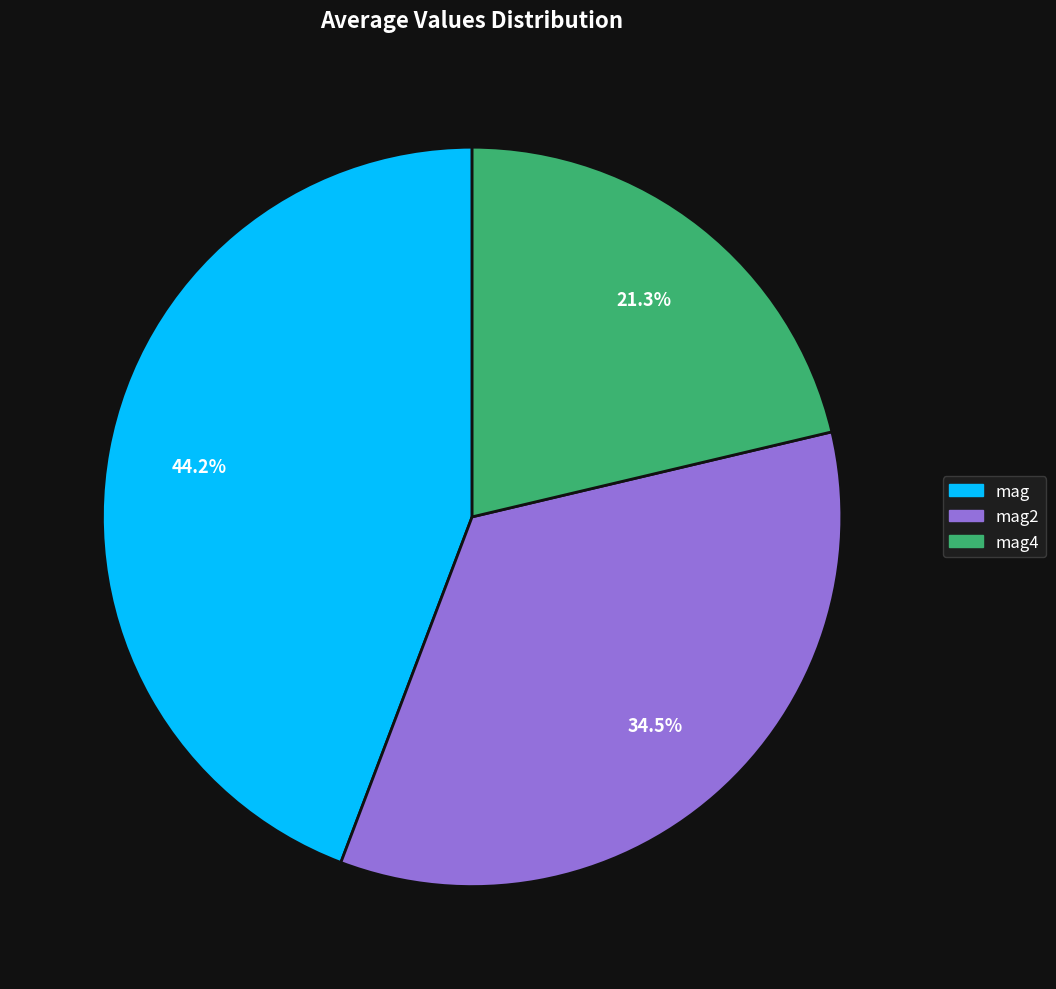

Is there any slice that represents more than half of the pie?

No